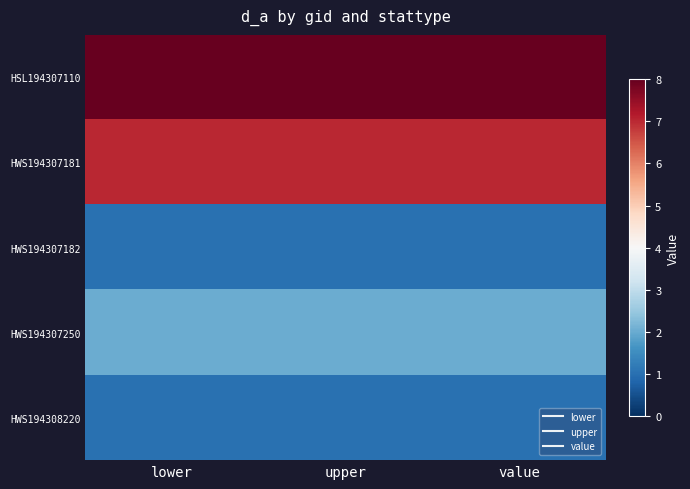

Reading left to right, list all the values displayed in this chart.

HSL194307110: lower=8	upper=8	value=8
HWS194307181: lower=7	upper=7	value=7
HWS194307182: lower=1	upper=1	value=1
HWS194307250: lower=2	upper=2	value=2
HWS194308220: lower=1	upper=1	value=1